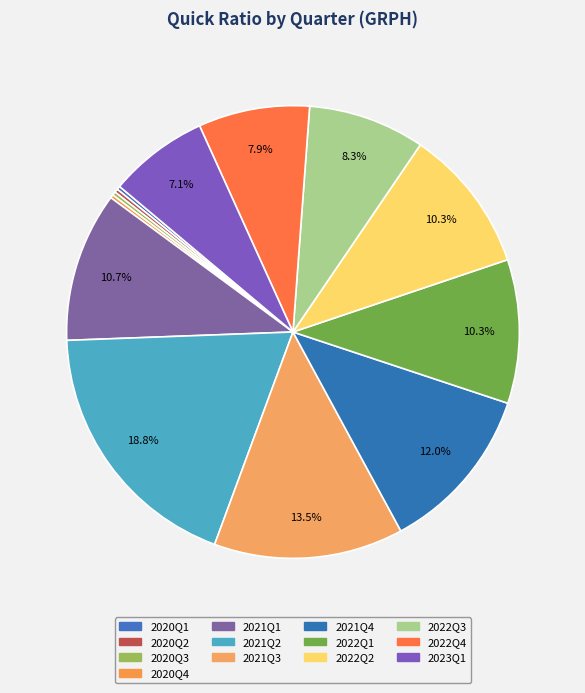

How many segments does this pie chart have?

13